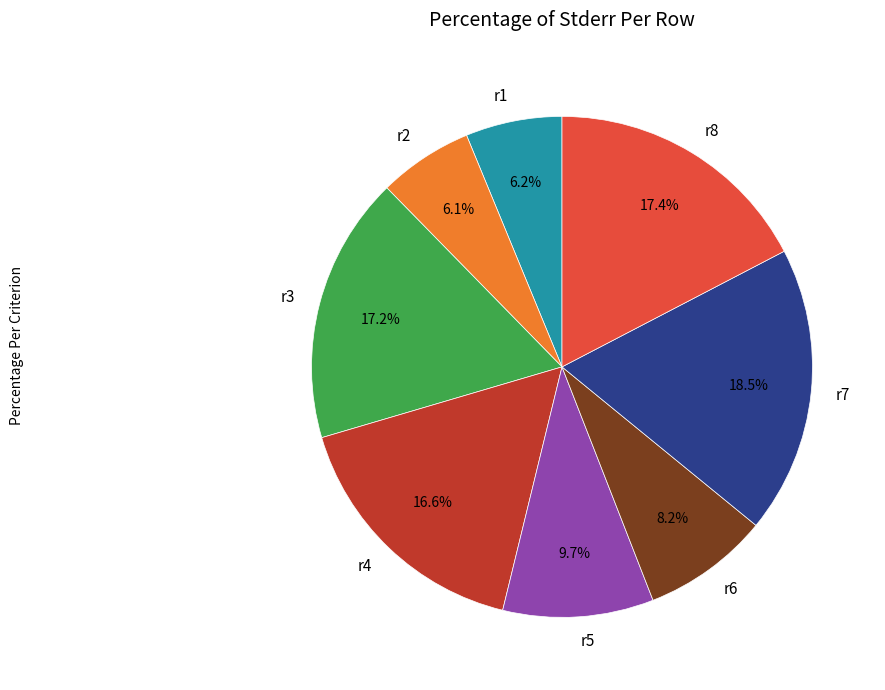

To the nearest percent, what is the difference between the largest and smallest slice percentages?

12%